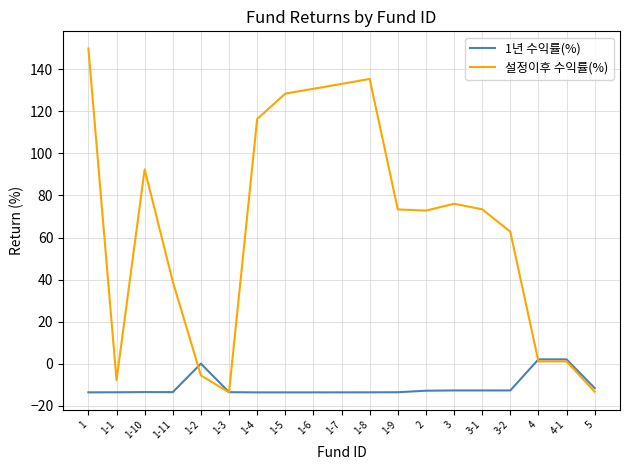

What position from the right is 1-4?

13